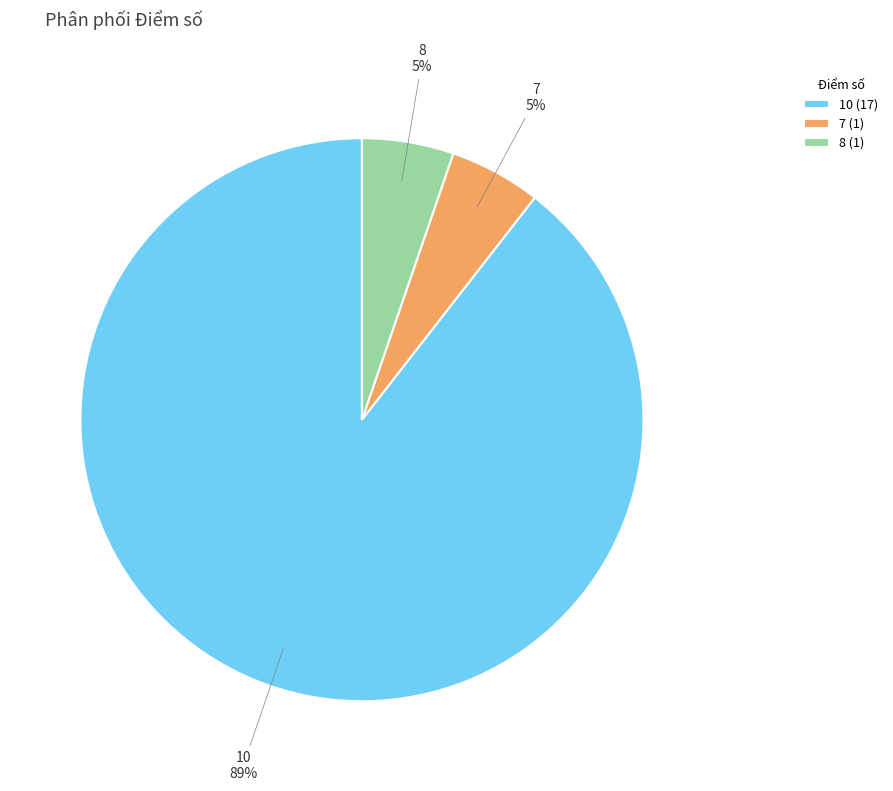

Does 10 account for over 50% of the chart?

Yes